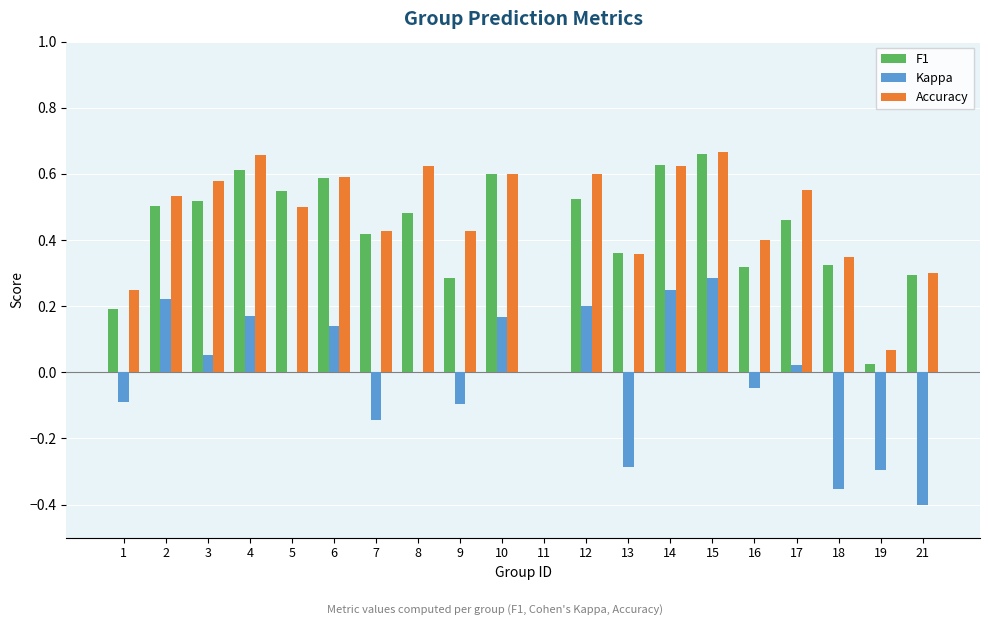

The Accuracy series shows 0.3 at 12. True or false?

False